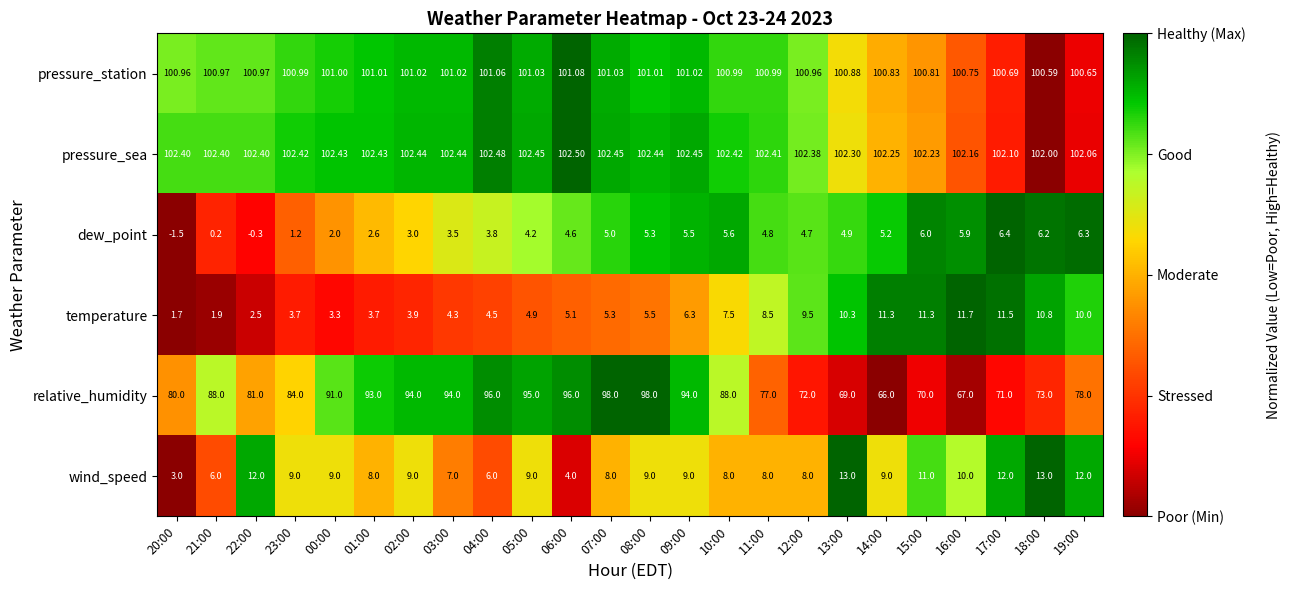

Which series has the widest spread of values?

relative_humidity